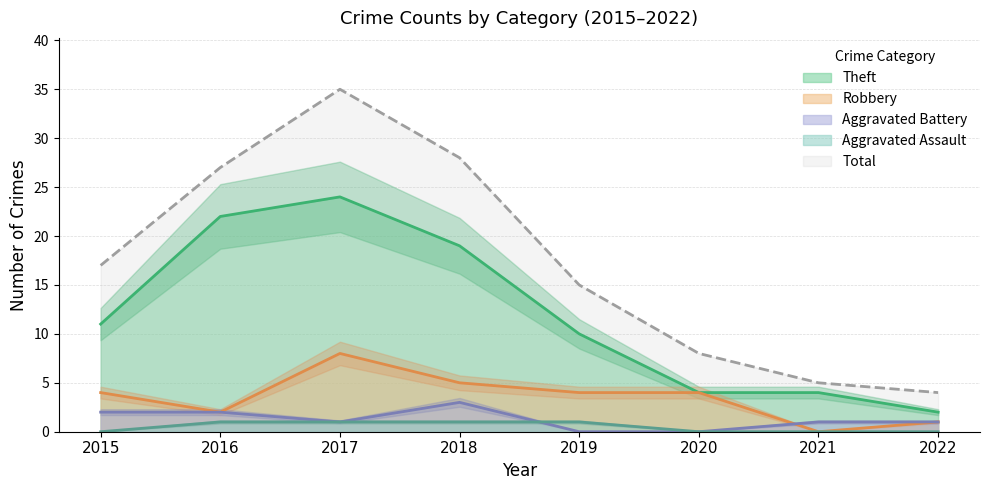

Reading left to right, what are all the values shown in this chart?

Aggravated Assault: 0	1	1	1	1	0	0	0
Aggravated Battery: 2	2	1	3	0	0	1	1
Robbery: 4	2	8	5	4	4	0	1
Theft: 11	22	24	19	10	4	4	2
Total: 17	27	35	28	15	8	5	4